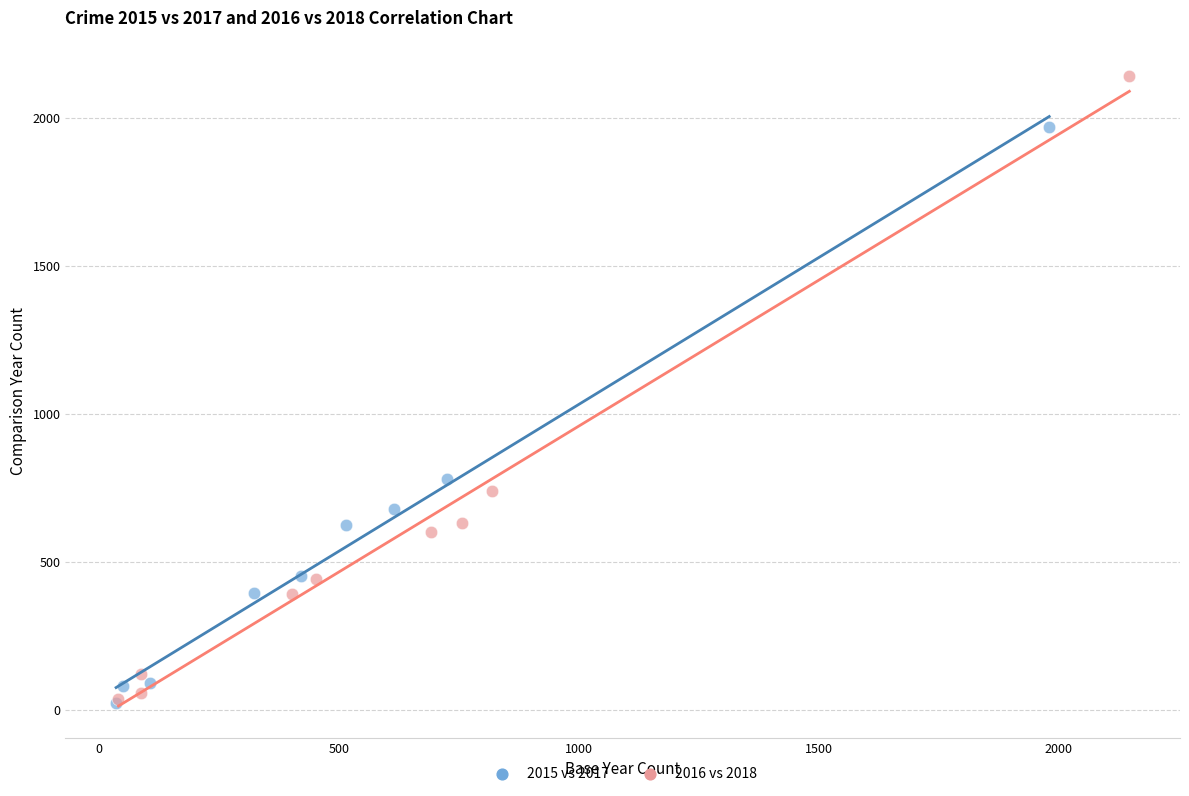

Which series has the widest spread of Y values?

2016 vs 2018